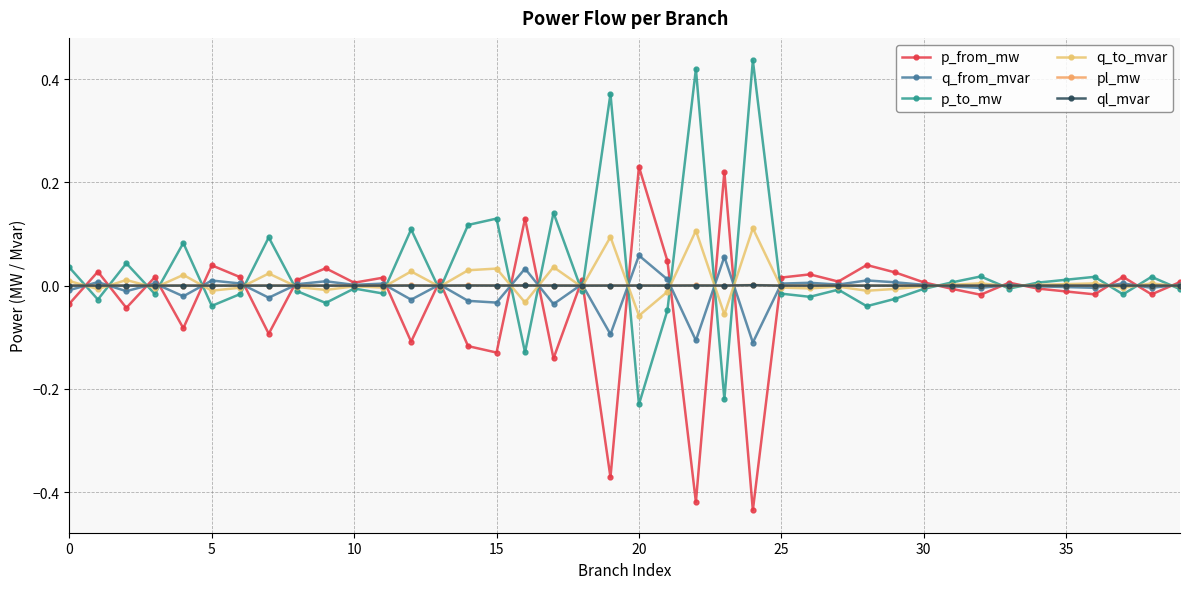

Which label corresponds to the smallest value in the chart?

24